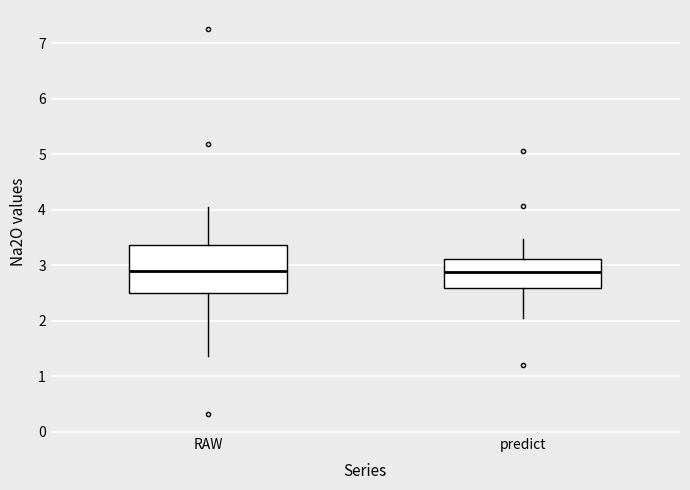

Reading left to right, read every box against the y-axis: the position of its median line, the range the box covers, and the ends of its whiskers. The values are not printed on the chart, so give them approximately, as read against the axis.

RAW: median 2.9, box 2.5 to 3.4, whiskers 1.4 to 4.1
predict: median 2.9, box 2.6 to 3.1, whiskers 2.0 to 3.5